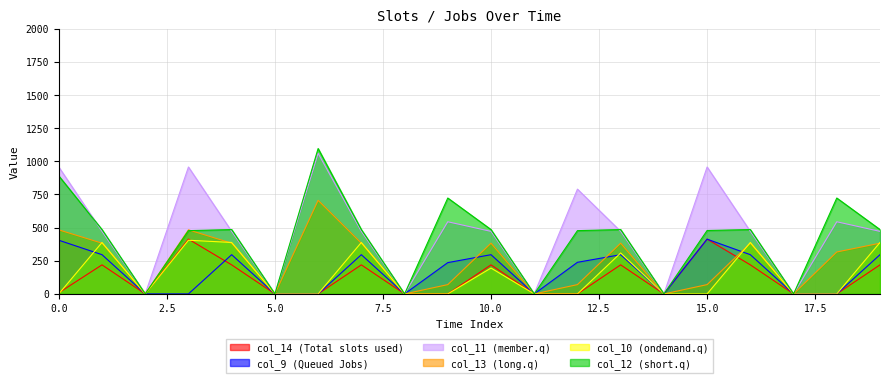

How many lines are shown in the chart?

6